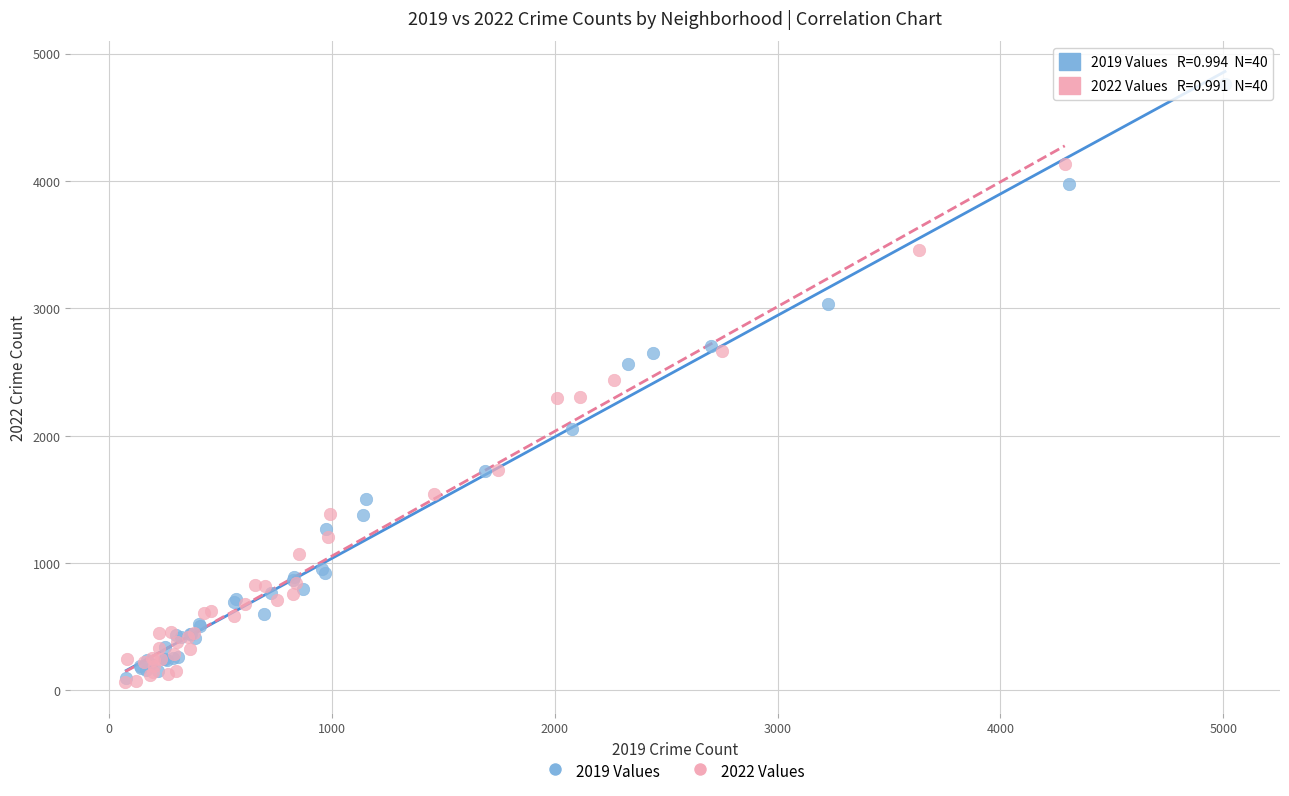

Which series has the widest spread of Y values?

2019 Values